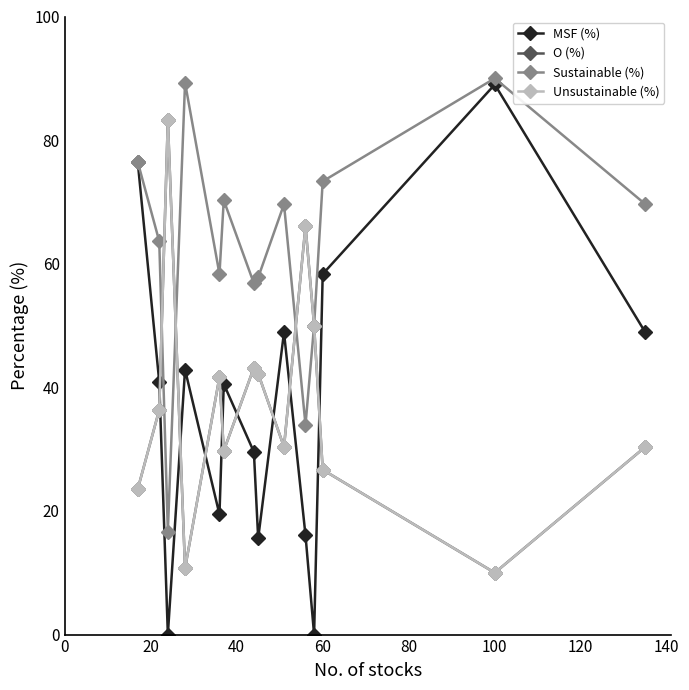

Is this an area chart (filled region under the line)?

No